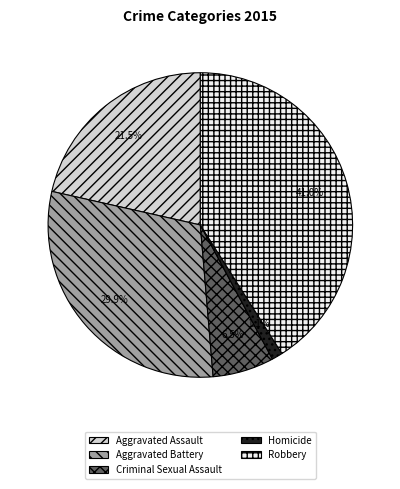

What is the largest slice in the pie chart?

Robbery